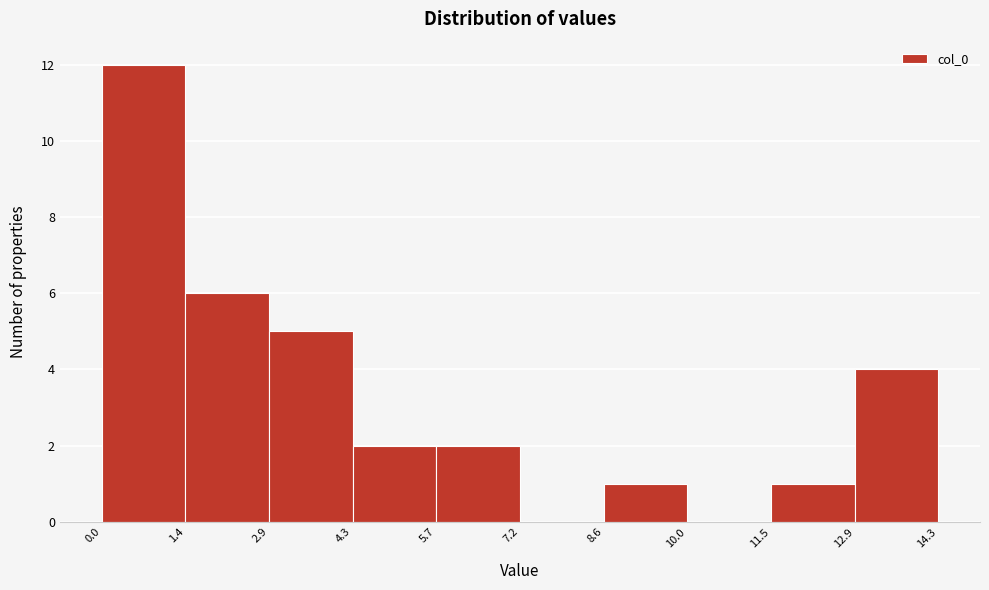

Reading left to right, list every bar in this chart as the range it spans on the x-axis followed by its height. The values are not printed on the chart, so give them approximately, as read against the axis.

0.0 to 1.4: 12
1.4 to 2.9: 6
2.9 to 4.3: 5
4.3 to 5.7: 2
5.7 to 7.2: 2
7.2 to 8.6: 0
8.6 to 10.0: 1
10.0 to 11.5: 0
11.5 to 12.9: 1
12.9 to 14.3: 4